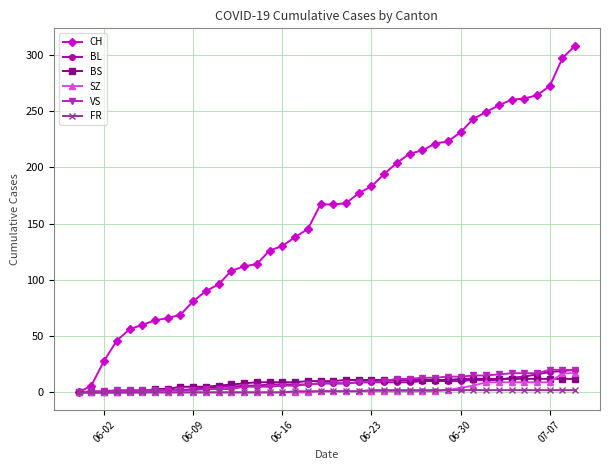

What is the difference between the second highest and second lowest values in the BL series?

19